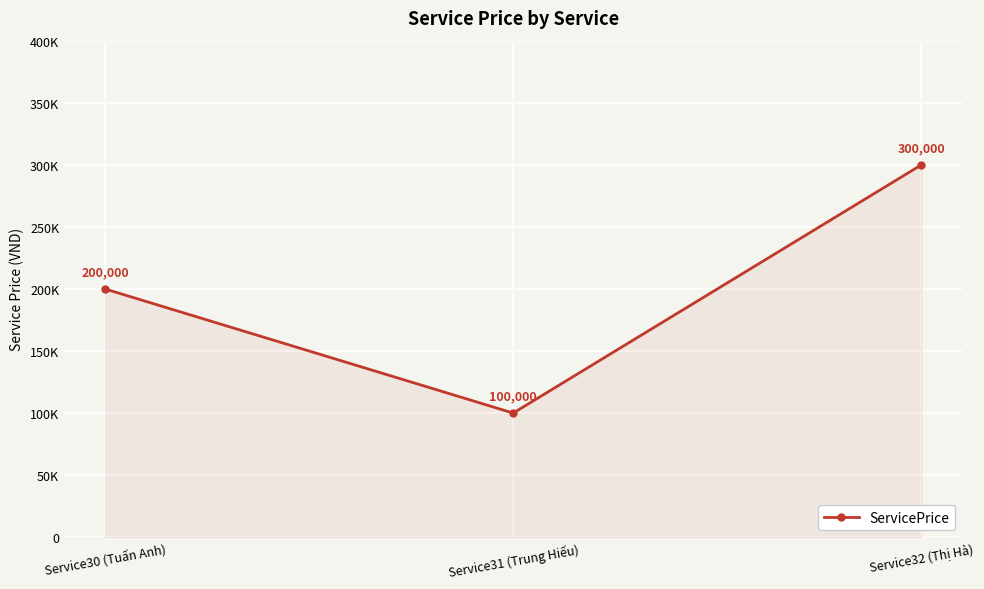

List the labels in order of value, smallest first.

Service31 (Trung Hiếu), Service30 (Tuấn Anh), Service32 (Thị Hà)